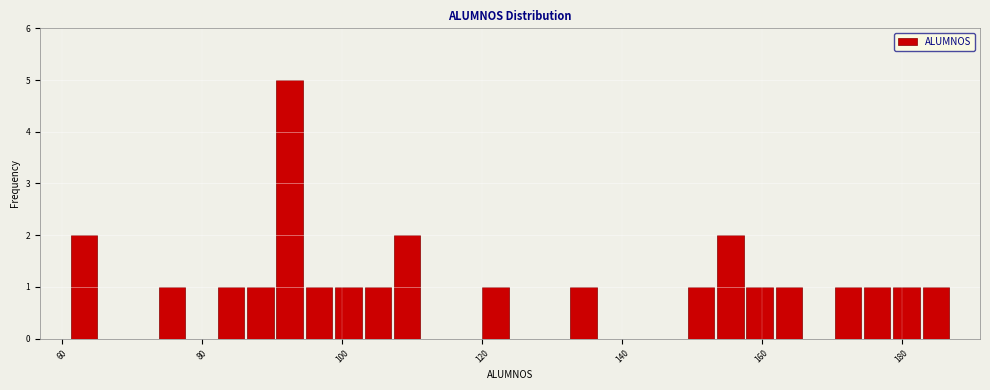

Read against the x-axis, roughly where is the centre of the tallest bar?

92